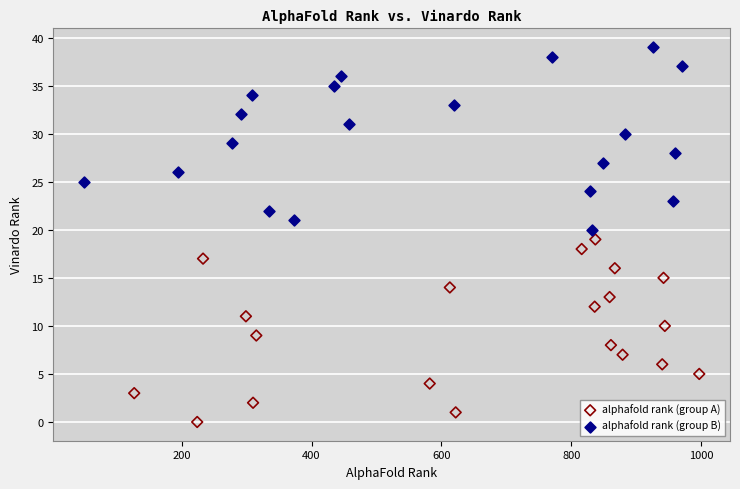

Which series contains the highest Y value?

alphafold rank (group B)